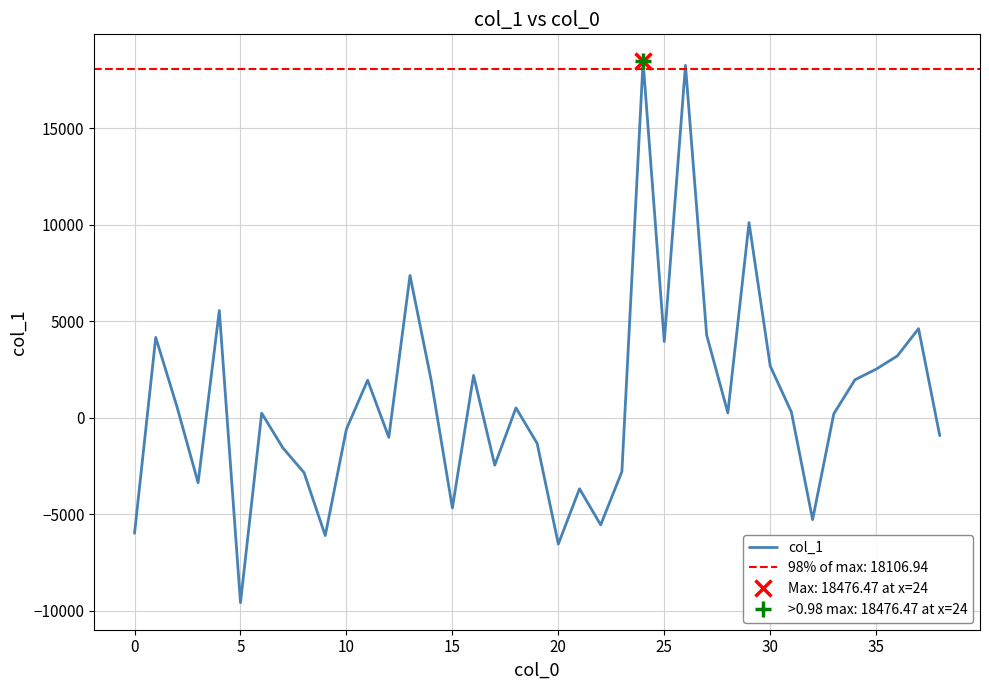

Count the number of categories in the chart.

39